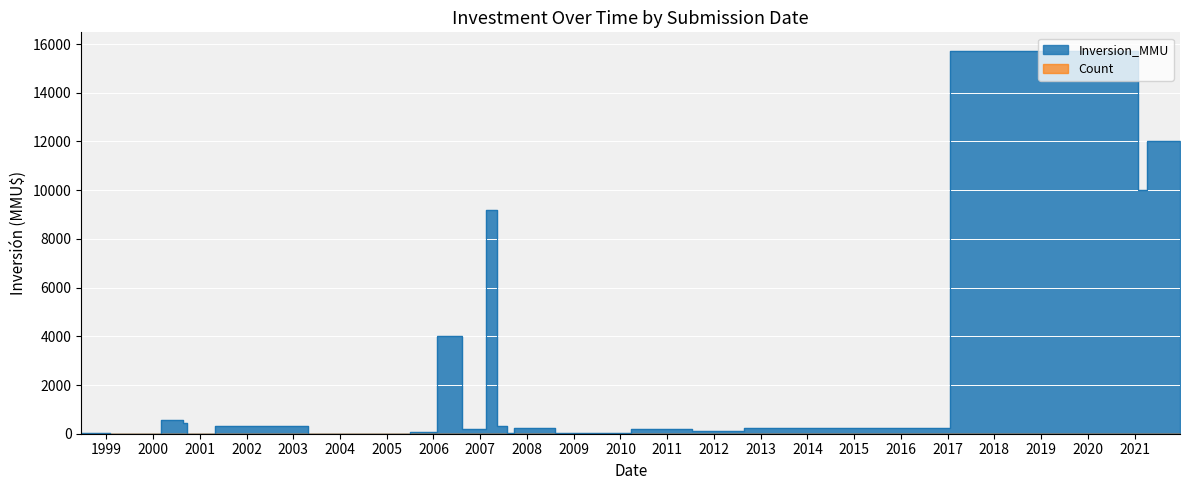

Which category has the highest value across all series?

11/12/2020